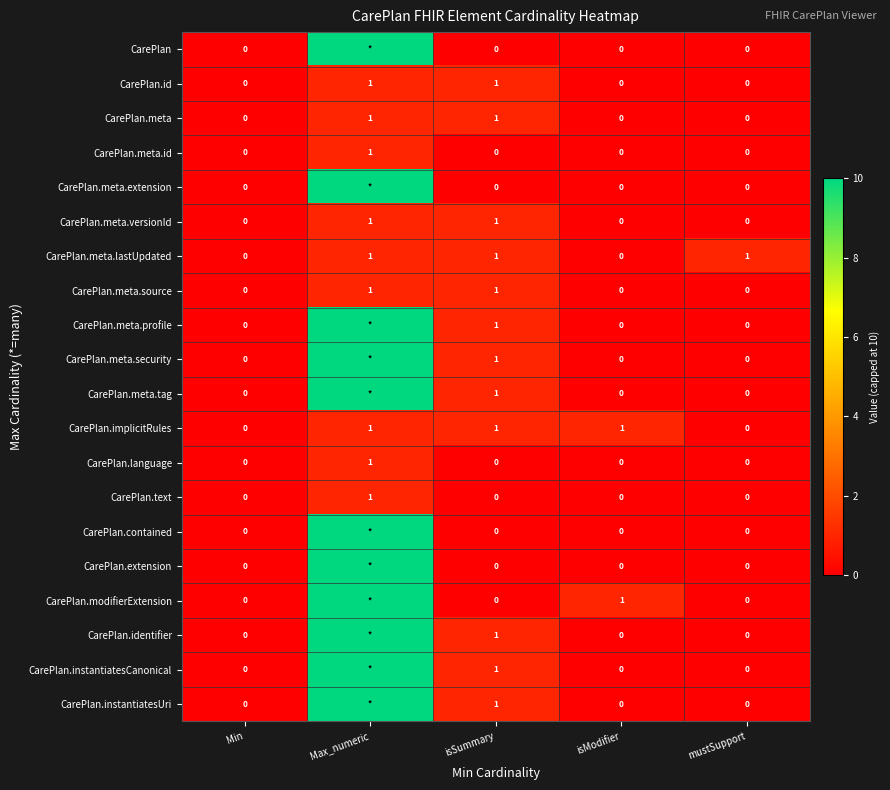

How many values in CarePlan.meta are above zero?

2